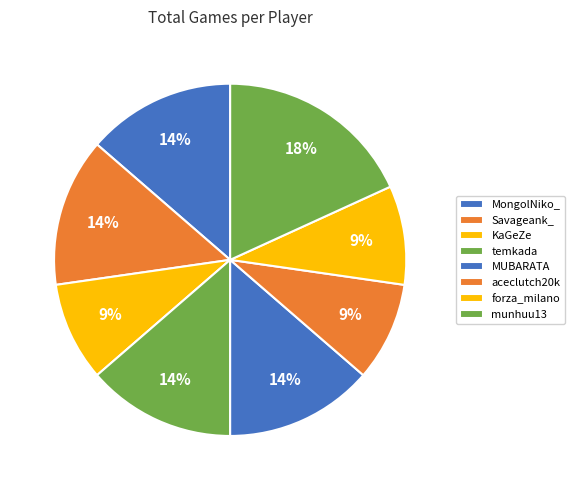

How much of the chart is everything except MongolNiko_?

86.4%